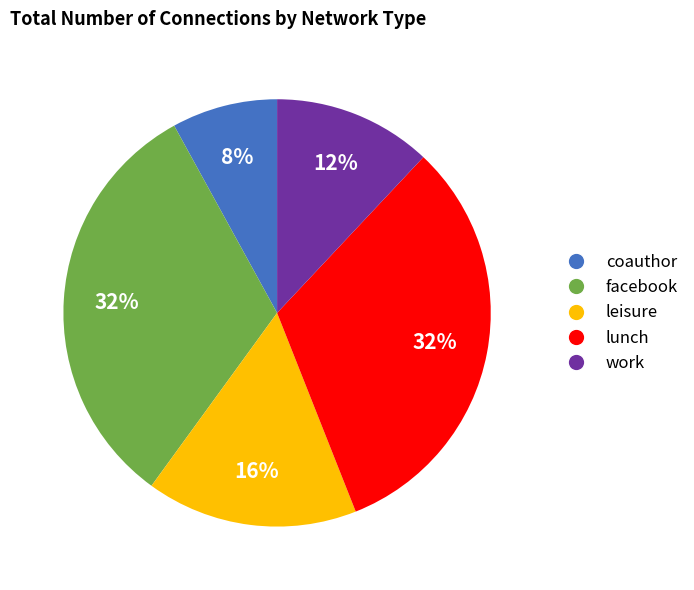

How many slices are in this pie chart?

5